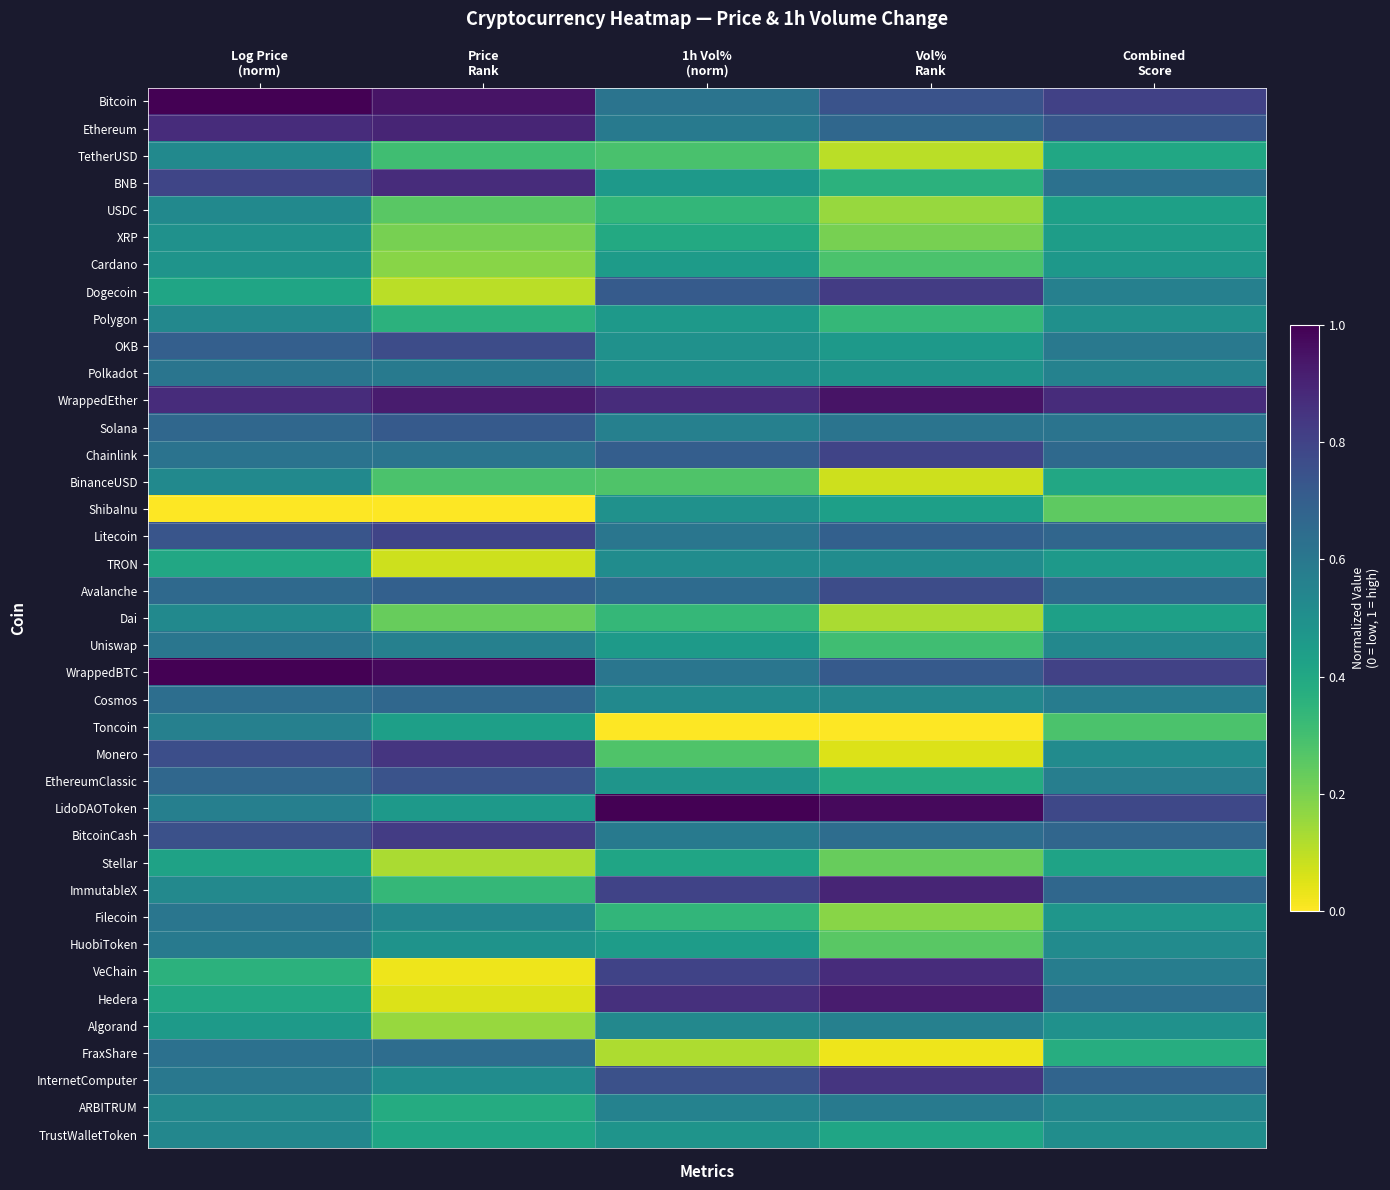

Reading left to right, extract all data points from this chart.

Bitcoin: Log Price
(norm)=1.0	Price
Rank=0.9	1h Vol%
(norm)=0.6	Vol%
Rank=0.7	Combined
Score=0.8
Ethereum: Log Price
(norm)=0.9	Price
Rank=0.9	1h Vol%
(norm)=0.6	Vol%
Rank=0.7	Combined
Score=0.7
TetherUSD: Log Price
(norm)=0.5	Price
Rank=0.3	1h Vol%
(norm)=0.3	Vol%
Rank=0.1	Combined
Score=0.4
BNB: Log Price
(norm)=0.8	Price
Rank=0.9	1h Vol%
(norm)=0.5	Vol%
Rank=0.4	Combined
Score=0.6
USDC: Log Price
(norm)=0.5	Price
Rank=0.3	1h Vol%
(norm)=0.3	Vol%
Rank=0.2	Combined
Score=0.4
XRP: Log Price
(norm)=0.5	Price
Rank=0.2	1h Vol%
(norm)=0.4	Vol%
Rank=0.2	Combined
Score=0.4
Cardano: Log Price
(norm)=0.5	Price
Rank=0.2	1h Vol%
(norm)=0.5	Vol%
Rank=0.3	Combined
Score=0.5
Dogecoin: Log Price
(norm)=0.4	Price
Rank=0.1	1h Vol%
(norm)=0.7	Vol%
Rank=0.8	Combined
Score=0.6
Polygon: Log Price
(norm)=0.5	Price
Rank=0.4	1h Vol%
(norm)=0.5	Vol%
Rank=0.3	Combined
Score=0.5
OKB: Log Price
(norm)=0.7	Price
Rank=0.8	1h Vol%
(norm)=0.5	Vol%
Rank=0.5	Combined
Score=0.6
Polkadot: Log Price
(norm)=0.6	Price
Rank=0.6	1h Vol%
(norm)=0.5	Vol%
Rank=0.5	Combined
Score=0.6
WrappedEther: Log Price
(norm)=0.9	Price
Rank=0.9	1h Vol%
(norm)=0.9	Vol%
Rank=0.9	Combined
Score=0.9
Solana: Log Price
(norm)=0.7	Price
Rank=0.7	1h Vol%
(norm)=0.6	Vol%
Rank=0.6	Combined
Score=0.6
Chainlink: Log Price
(norm)=0.6	Price
Rank=0.6	1h Vol%
(norm)=0.7	Vol%
Rank=0.8	Combined
Score=0.7
BinanceUSD: Log Price
(norm)=0.5	Price
Rank=0.3	1h Vol%
(norm)=0.3	Vol%
Rank=0.1	Combined
Score=0.4
ShibaInu: Log Price
(norm)=0.0	Price
Rank=0.0	1h Vol%
(norm)=0.5	Vol%
Rank=0.4	Combined
Score=0.2
Litecoin: Log Price
(norm)=0.7	Price
Rank=0.8	1h Vol%
(norm)=0.6	Vol%
Rank=0.7	Combined
Score=0.7
TRON: Log Price
(norm)=0.4	Price
Rank=0.1	1h Vol%
(norm)=0.5	Vol%
Rank=0.5	Combined
Score=0.5
Avalanche: Log Price
(norm)=0.7	Price
Rank=0.7	1h Vol%
(norm)=0.6	Vol%
Rank=0.8	Combined
Score=0.7
Dai: Log Price
(norm)=0.5	Price
Rank=0.2	1h Vol%
(norm)=0.3	Vol%
Rank=0.1	Combined
Score=0.4
Uniswap: Log Price
(norm)=0.6	Price
Rank=0.6	1h Vol%
(norm)=0.5	Vol%
Rank=0.3	Combined
Score=0.5
WrappedBTC: Log Price
(norm)=1.0	Price
Rank=1.0	1h Vol%
(norm)=0.6	Vol%
Rank=0.7	Combined
Score=0.8
Cosmos: Log Price
(norm)=0.6	Price
Rank=0.7	1h Vol%
(norm)=0.5	Vol%
Rank=0.5	Combined
Score=0.6
Toncoin: Log Price
(norm)=0.6	Price
Rank=0.4	1h Vol%
(norm)=0.0	Vol%
Rank=0.0	Combined
Score=0.3
Monero: Log Price
(norm)=0.8	Price
Rank=0.8	1h Vol%
(norm)=0.3	Vol%
Rank=0.1	Combined
Score=0.5
EthereumClassic: Log Price
(norm)=0.7	Price
Rank=0.7	1h Vol%
(norm)=0.5	Vol%
Rank=0.4	Combined
Score=0.6
LidoDAOToken: Log Price
(norm)=0.6	Price
Rank=0.5	1h Vol%
(norm)=1.0	Vol%
Rank=1.0	Combined
Score=0.8
BitcoinCash: Log Price
(norm)=0.8	Price
Rank=0.8	1h Vol%
(norm)=0.6	Vol%
Rank=0.6	Combined
Score=0.7
Stellar: Log Price
(norm)=0.4	Price
Rank=0.1	1h Vol%
(norm)=0.4	Vol%
Rank=0.2	Combined
Score=0.4
ImmutableX: Log Price
(norm)=0.5	Price
Rank=0.3	1h Vol%
(norm)=0.8	Vol%
Rank=0.9	Combined
Score=0.7
Filecoin: Log Price
(norm)=0.6	Price
Rank=0.5	1h Vol%
(norm)=0.3	Vol%
Rank=0.2	Combined
Score=0.5
HuobiToken: Log Price
(norm)=0.6	Price
Rank=0.5	1h Vol%
(norm)=0.4	Vol%
Rank=0.3	Combined
Score=0.5
VeChain: Log Price
(norm)=0.4	Price
Rank=0.0	1h Vol%
(norm)=0.8	Vol%
Rank=0.9	Combined
Score=0.6
Hedera: Log Price
(norm)=0.4	Price
Rank=0.1	1h Vol%
(norm)=0.9	Vol%
Rank=0.9	Combined
Score=0.6
Algorand: Log Price
(norm)=0.5	Price
Rank=0.2	1h Vol%
(norm)=0.5	Vol%
Rank=0.6	Combined
Score=0.5
FraxShare: Log Price
(norm)=0.6	Price
Rank=0.6	1h Vol%
(norm)=0.1	Vol%
Rank=0.0	Combined
Score=0.4
InternetComputer: Log Price
(norm)=0.6	Price
Rank=0.5	1h Vol%
(norm)=0.8	Vol%
Rank=0.8	Combined
Score=0.7
ARBITRUM: Log Price
(norm)=0.5	Price
Rank=0.4	1h Vol%
(norm)=0.6	Vol%
Rank=0.6	Combined
Score=0.5
TrustWalletToken: Log Price
(norm)=0.5	Price
Rank=0.4	1h Vol%
(norm)=0.5	Vol%
Rank=0.4	Combined
Score=0.5